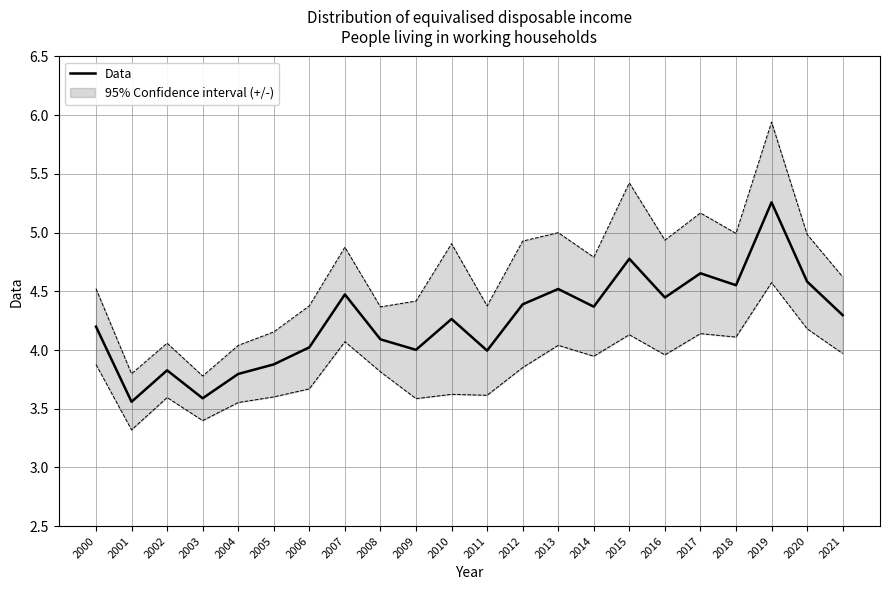

Approximately how many times larger is the value at 2020 compared to 2017?

1.0